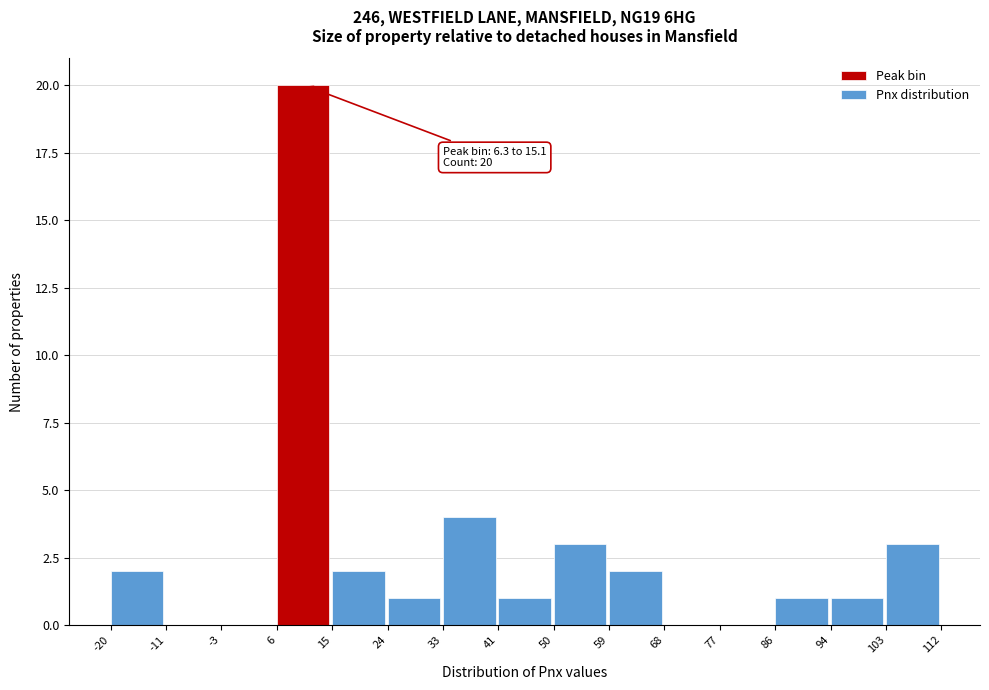

Which range on the x-axis has the tallest bar?

6 to 15